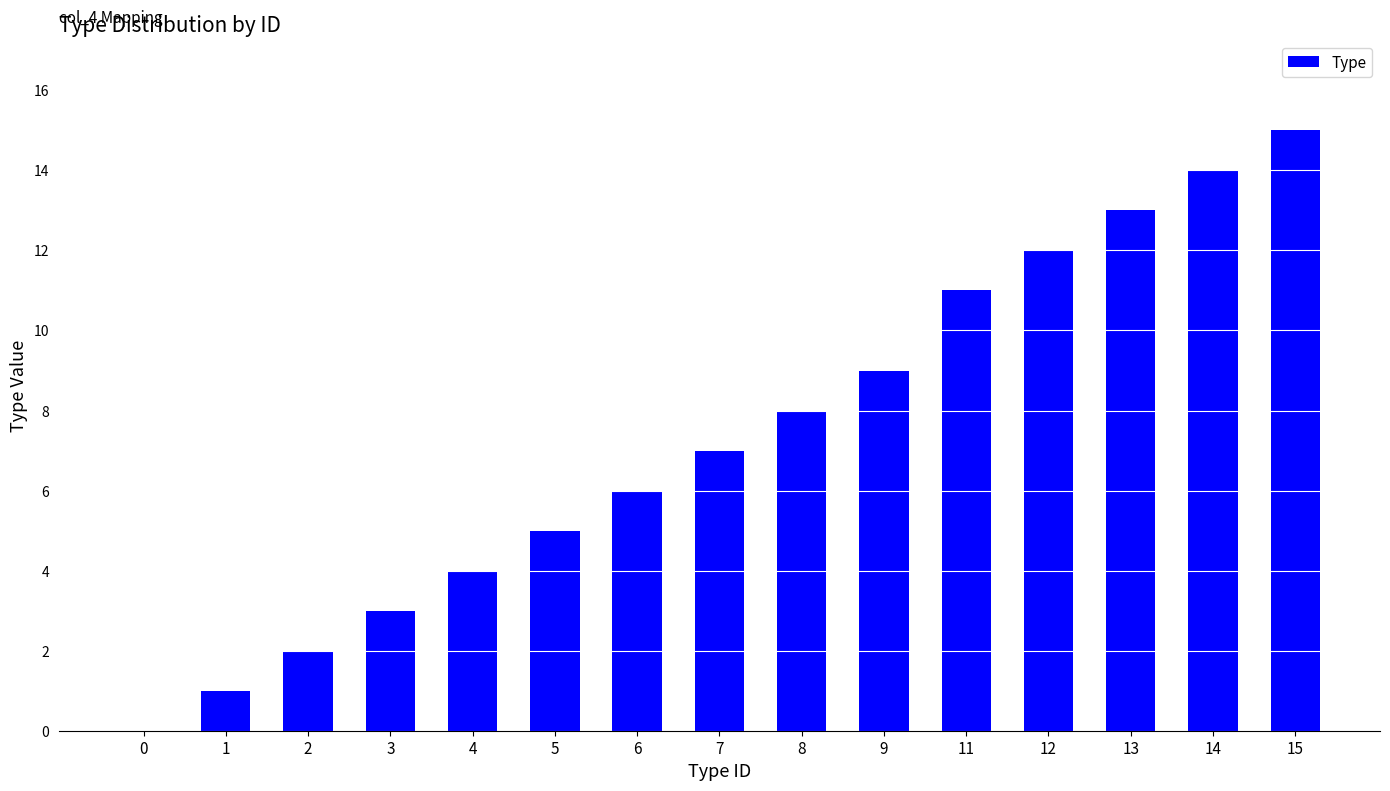

Which category has the highest value across all series?

15